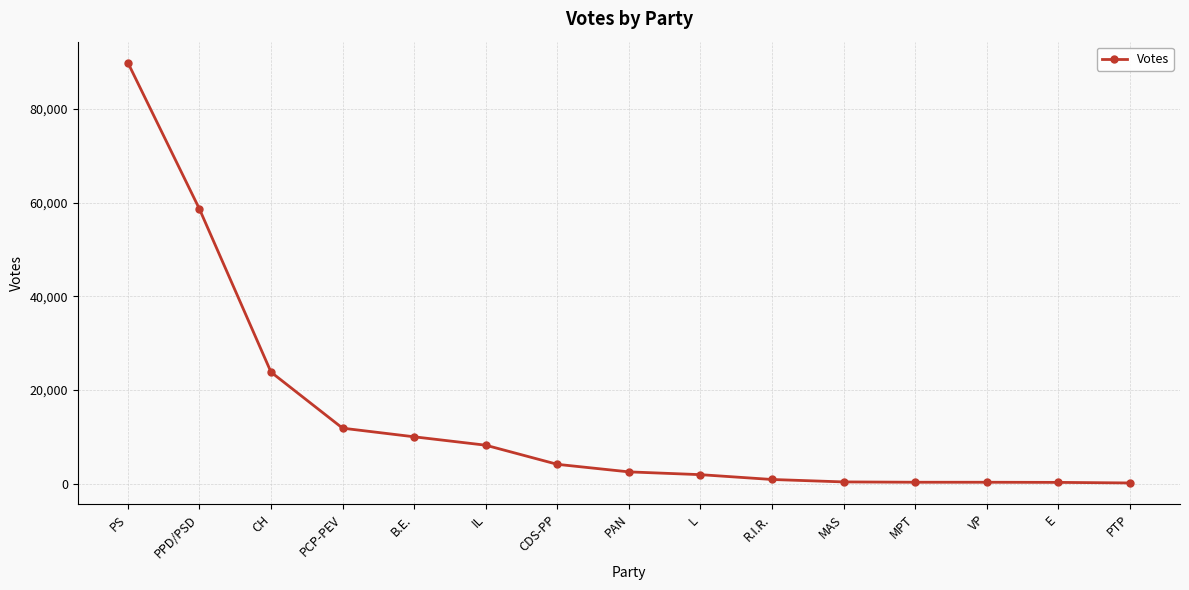

What is the label of the 9th point from the left?

L